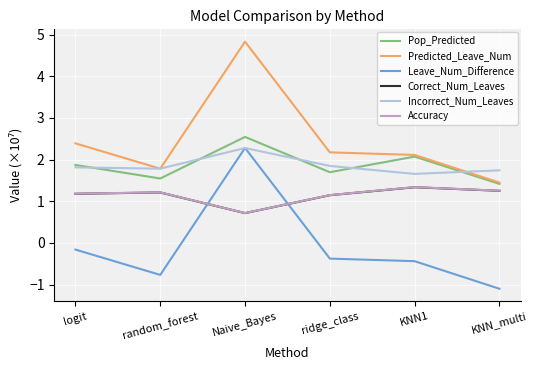

How many positive values does the Leave_Num_Difference series have?

1